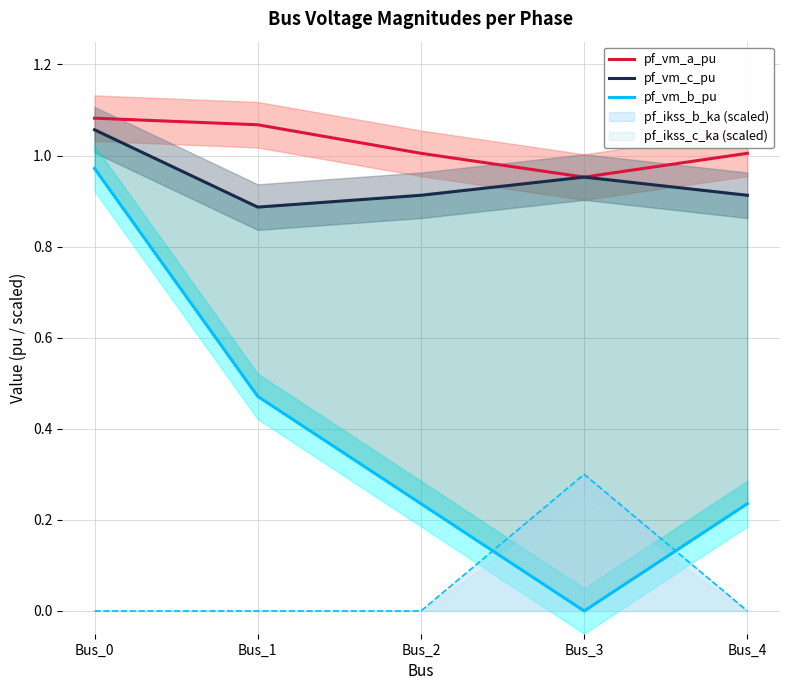

True or false: pf_vm_a_pu and pf_vm_c_pu cross at least once.

True